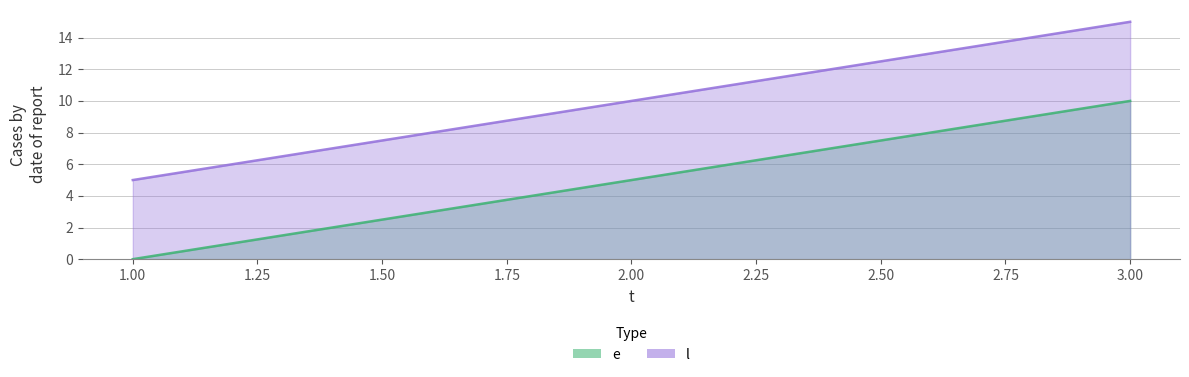

Read the l value at 3, to the nearest 10.

20